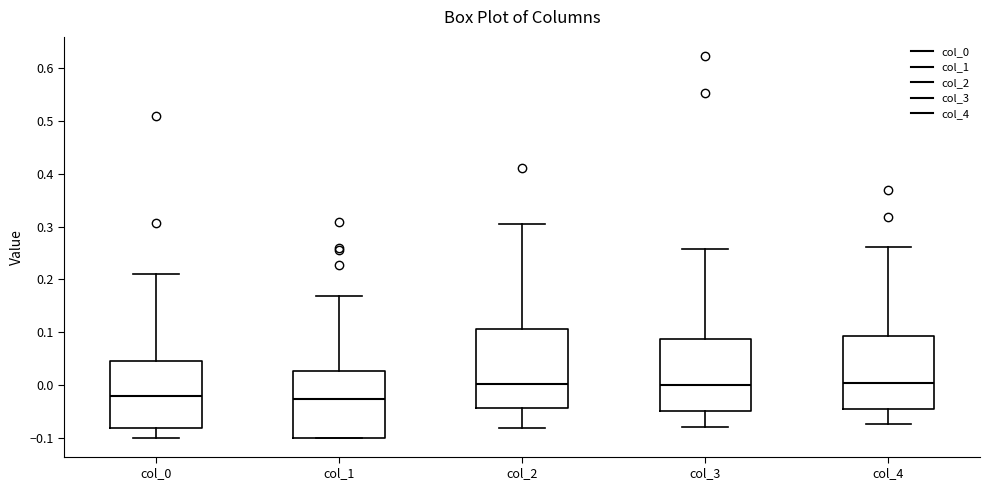

Which box is the tallest, from its lower edge to its upper edge?

col_2